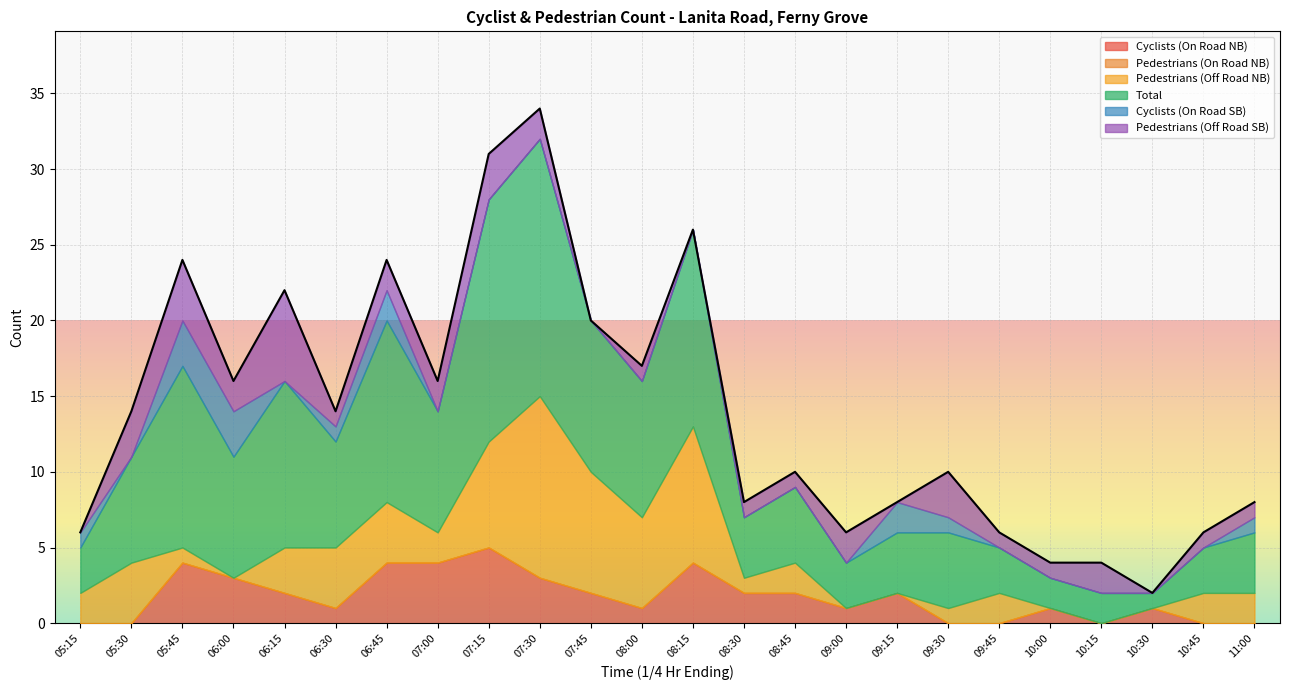

Reading left to right, list all the values displayed in this chart.

Cyclists (On Road NB): 0	0	4	3	2	1	4	4	5	3	2	1	4	2	2	1	2	0	0	1	0	1	0	0
Pedestrians (On Road NB): 0	0	0	0	0	0	0	0	0	0	0	0	0	0	0	0	0	0	0	0	0	0	0	0
Pedestrians (Off Road NB): 2	4	1	0	3	4	4	2	7	12	8	6	9	1	2	0	0	1	2	0	0	0	2	2
Total: 3	7	12	8	11	7	12	8	16	17	10	9	13	4	5	3	4	5	3	2	2	1	3	4
Cyclists (On Road SB): 1	0	3	3	0	1	2	0	0	0	0	0	0	0	0	0	2	1	0	0	0	0	0	1
Pedestrians (Off Road SB): 0	3	4	2	6	1	2	2	3	2	0	1	0	1	1	2	0	3	1	1	2	0	1	1